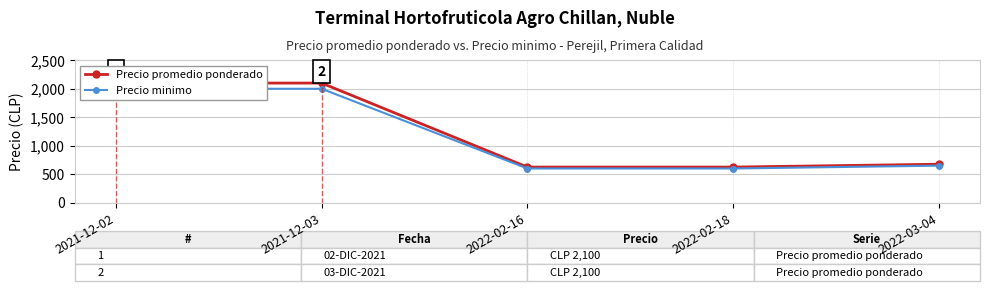

The Precio minimo series shows 600 at 2022-02-16. True or false?

True